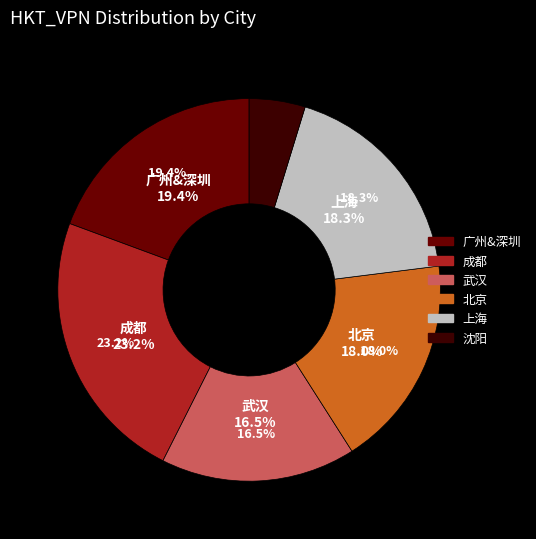

What portion of the pie excludes 武汉?

83.5%